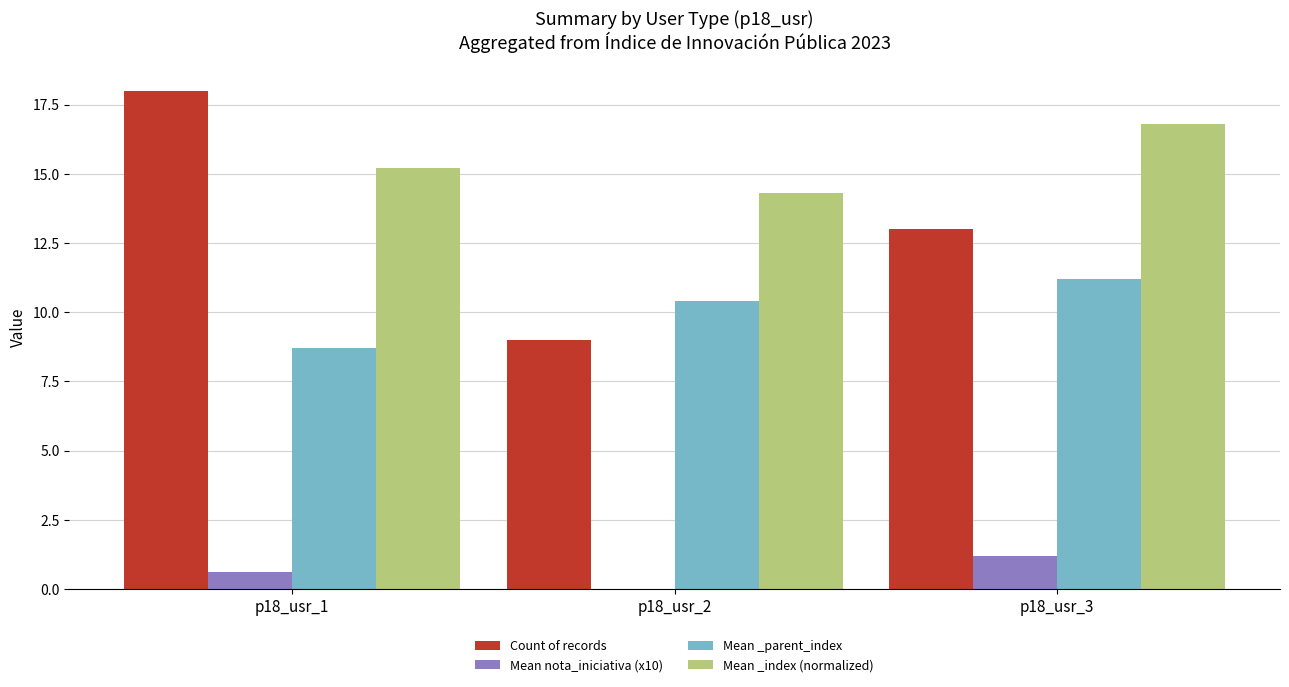

The Count of records series shows 5.0 at p18_usr_2. True or false?

False